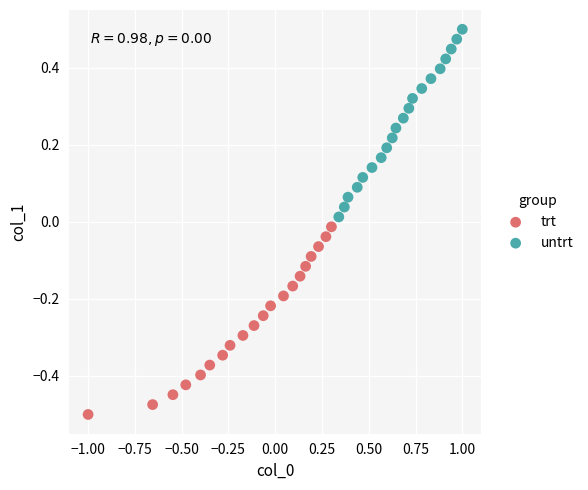

Which series reaches the minimum Y coordinate?

trt